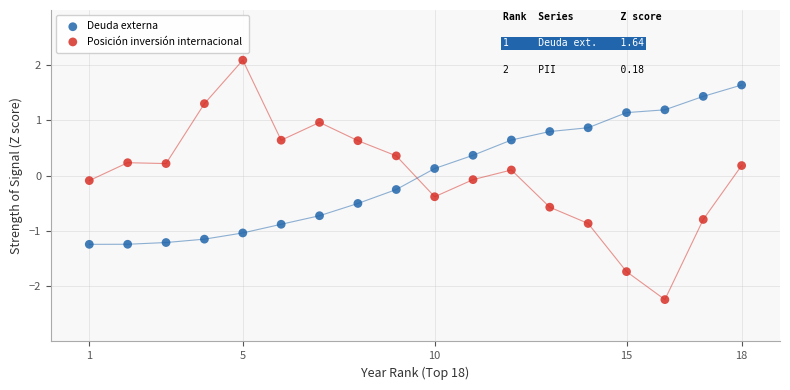

Which series reaches the maximum Y coordinate?

Posición inversión internacional